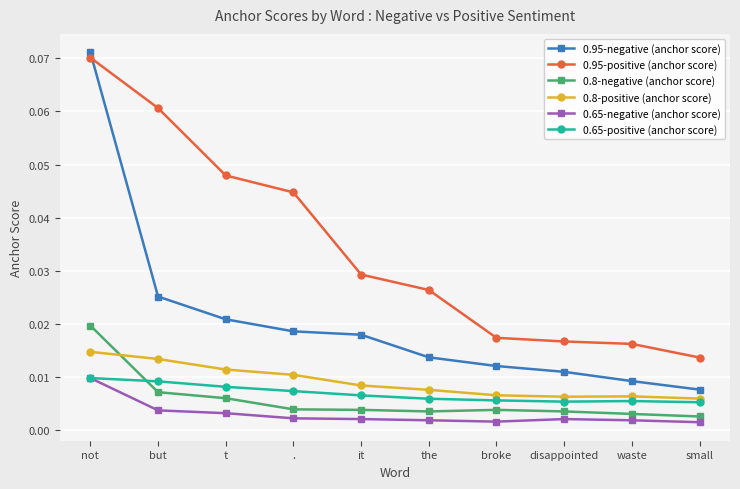

Which series has the largest total across all categories?

0.95-positive (anchor score)